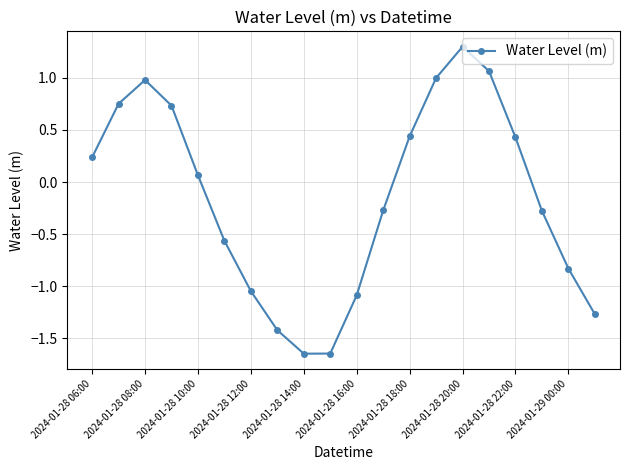

How many interior local peaks (higher than both neighbors) does the data have?

2